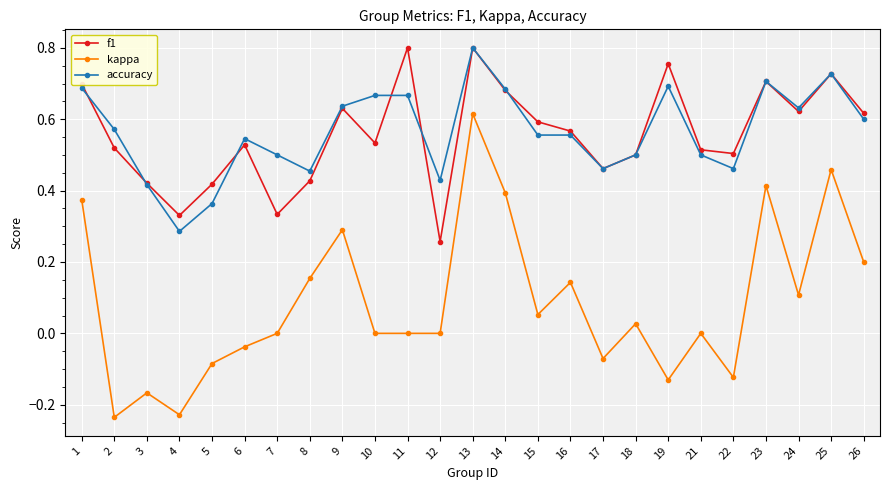

Which category has the lowest value in the f1 series?

12